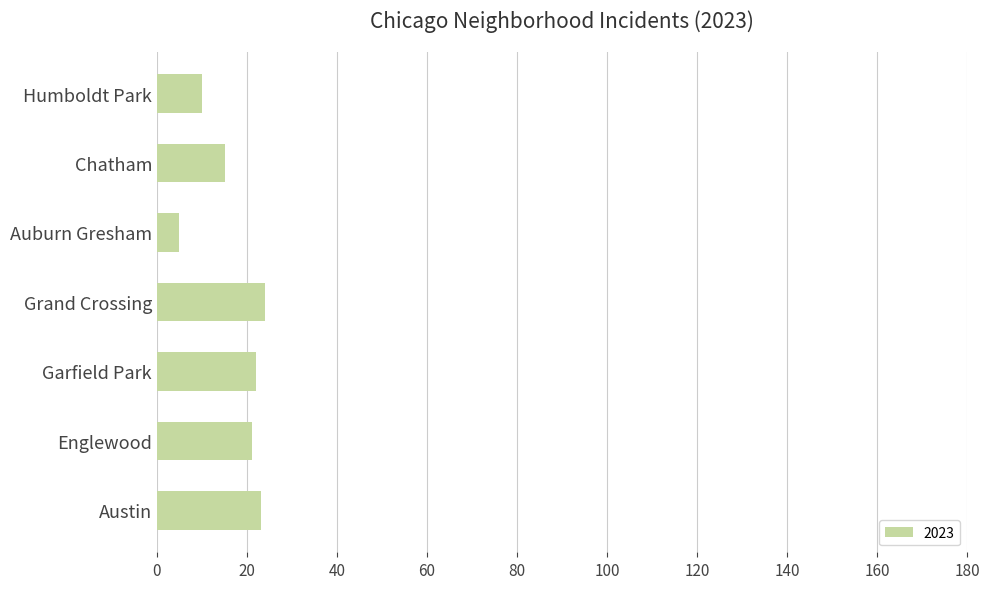

Between Englewood and Chatham, which is larger?

Englewood